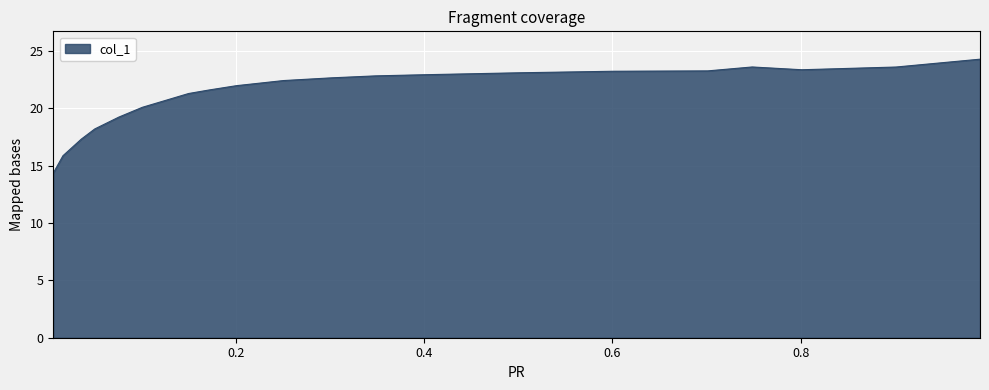

How many lines are shown in the chart?

1